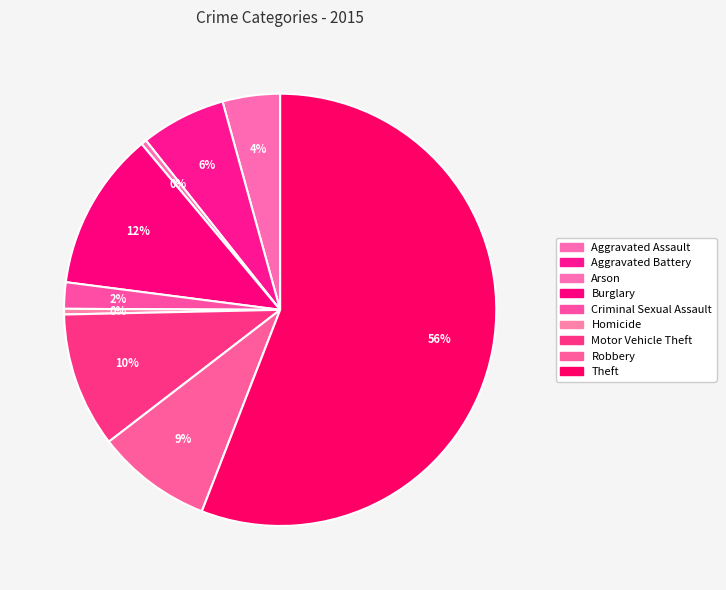

The Aggravated Assault slice represents 4% of the pie. True or false?

True